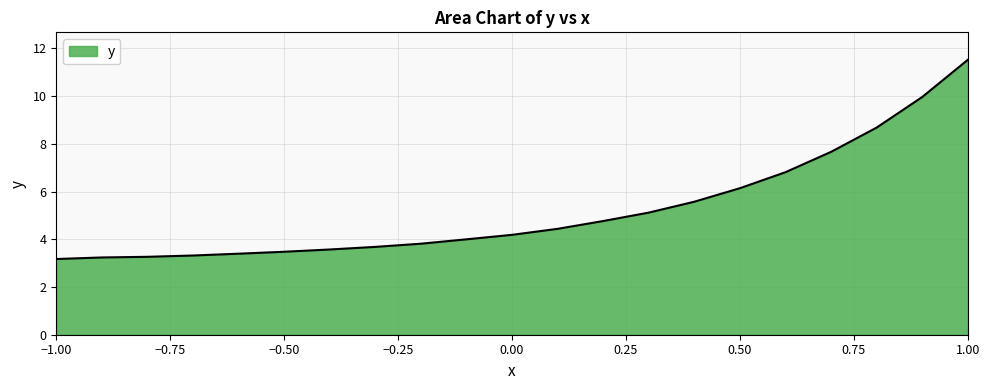

What is the average value?

5.2